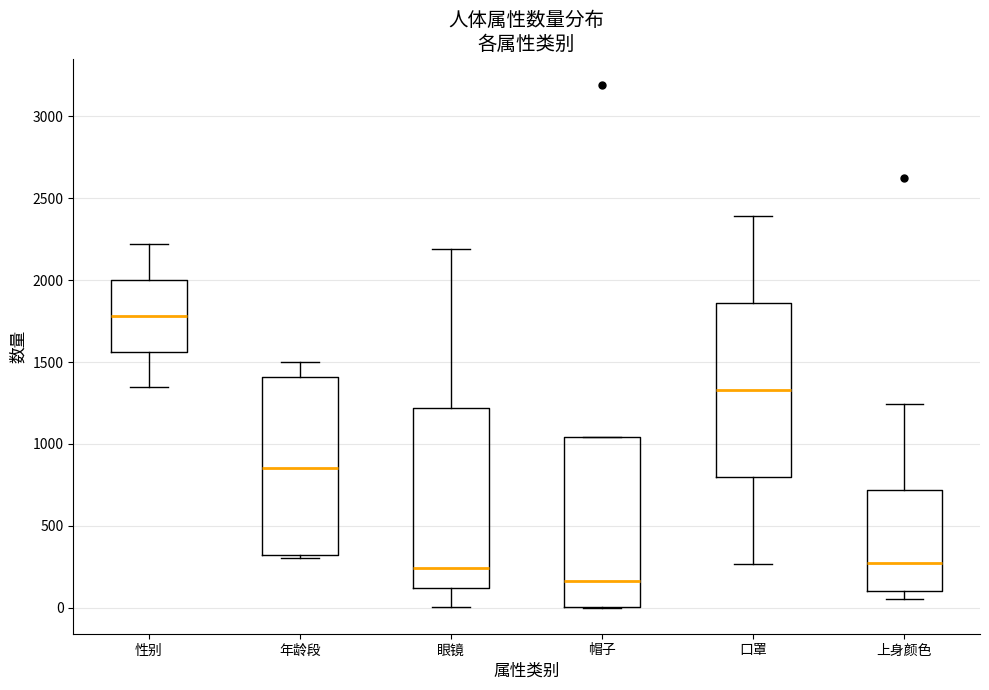

Reading left to right, read every box against the y-axis: the position of its median line, the range the box covers, and the ends of its whiskers. The values are not printed on the chart, so give them approximately, as read against the axis.

性别: median 1800, box 1550 to 2000, whiskers 1350 to 2200
年龄段: median 850, box 350 to 1400, whiskers 300 to 1500
眼镜: median 250, box 100 to 1200, whiskers 0 to 2200
帽子: median 150, box 0 to 1050, whiskers 0 to 1050
口罩: median 1350, box 800 to 1850, whiskers 250 to 2400
上身颜色: median 300, box 100 to 700, whiskers 50 to 1250